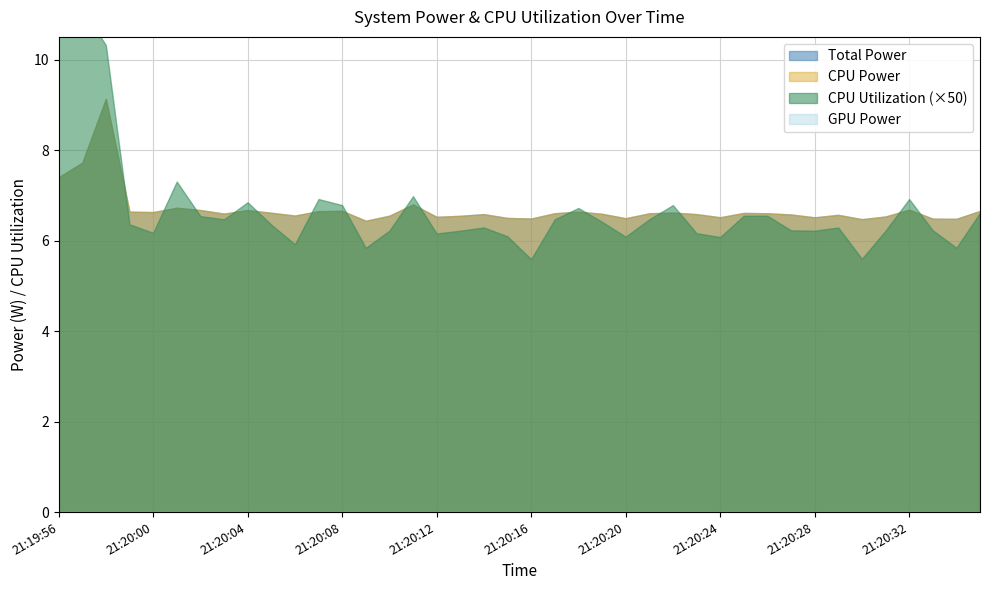

At which label is Total Power closest to 7?

21:20:11